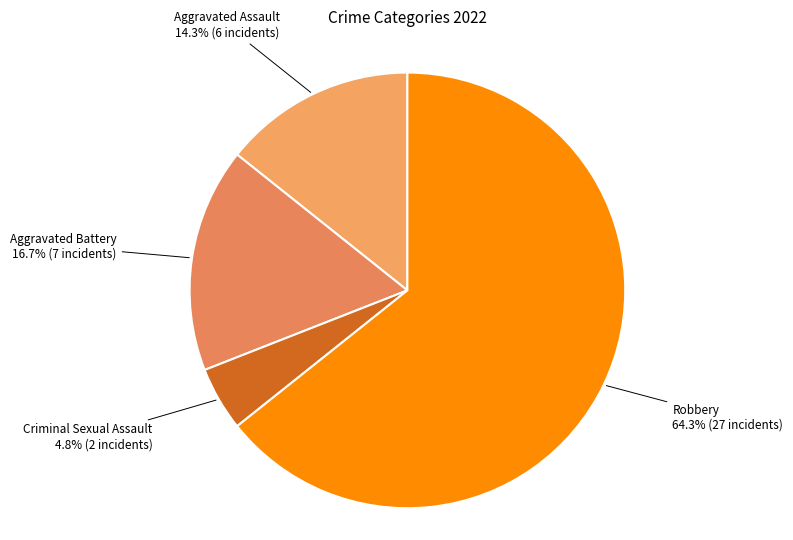

Which slice represents more than half of the pie?

Robbery